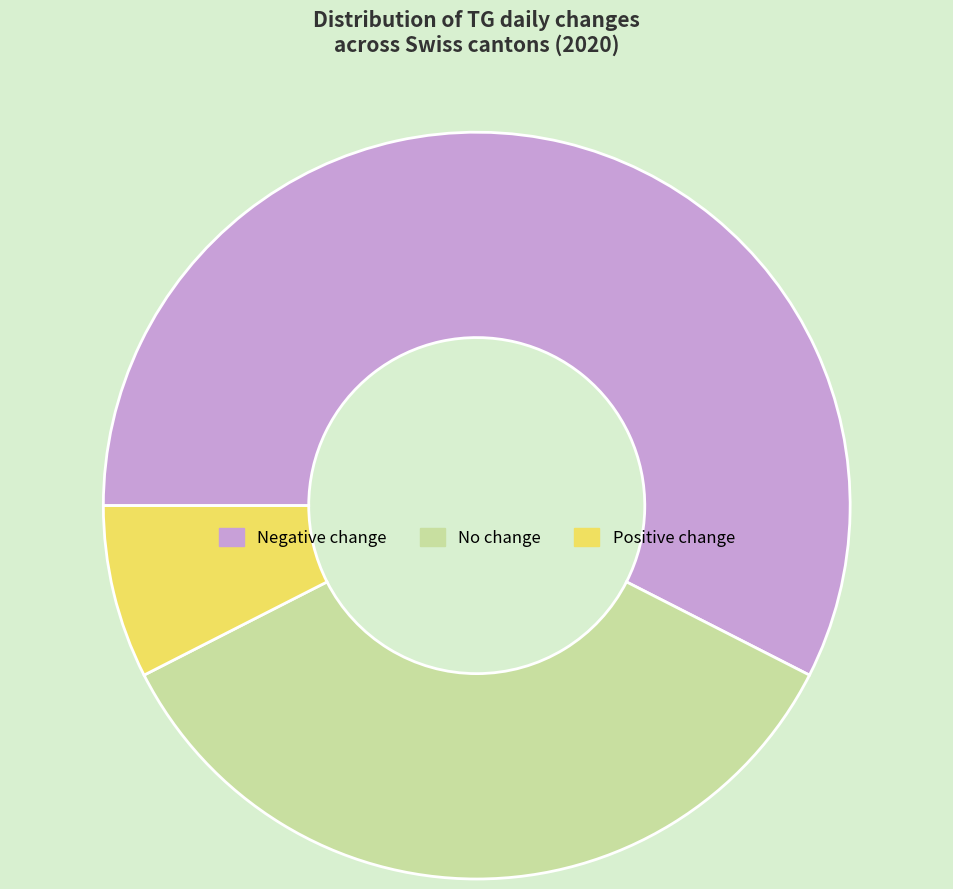

Is the sum of Positive change and No change greater than half?

No